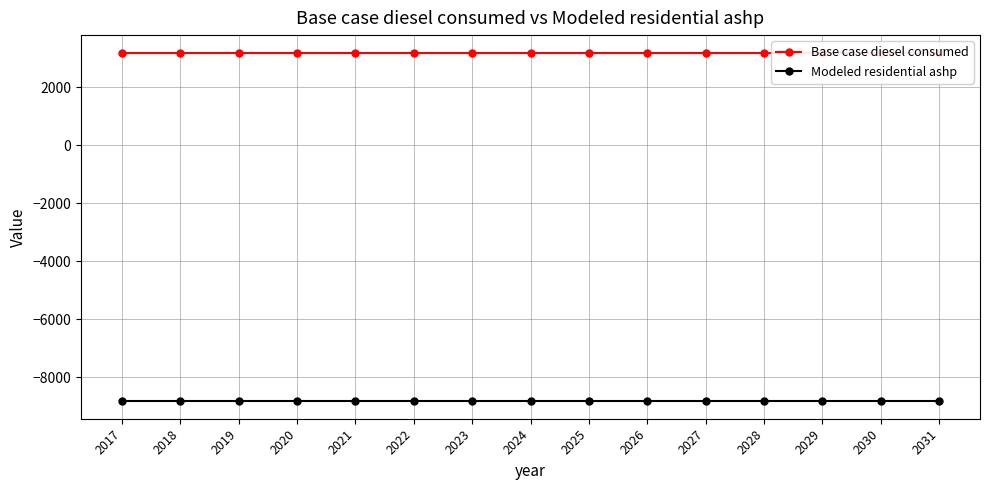

True or false: Modeled residential ashp and Base case diesel consumed cross at least once.

False